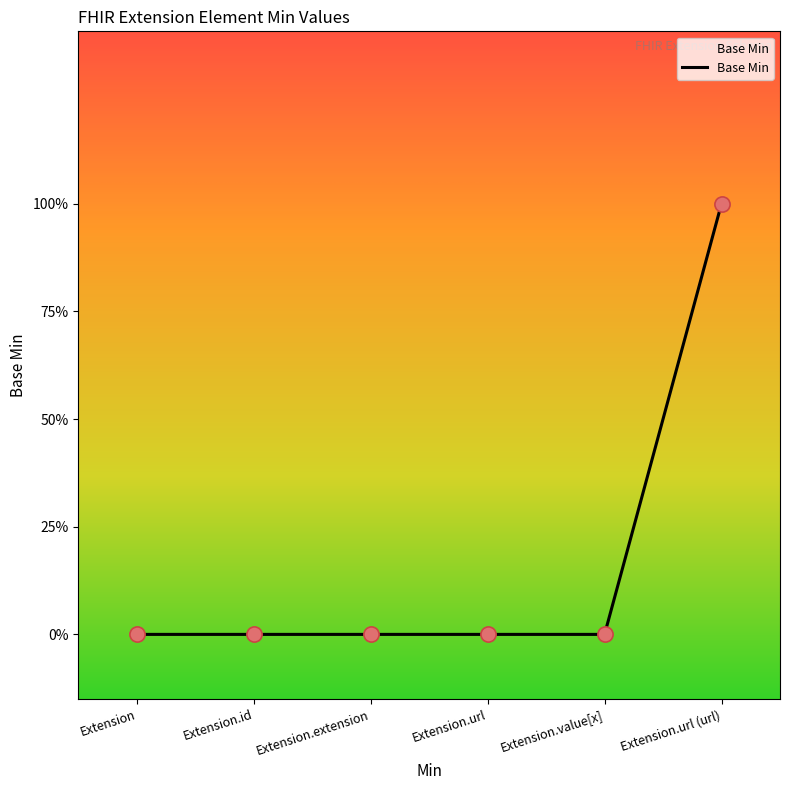

Between Extension.url and Extension.url (url), which is larger?

Extension.url (url)